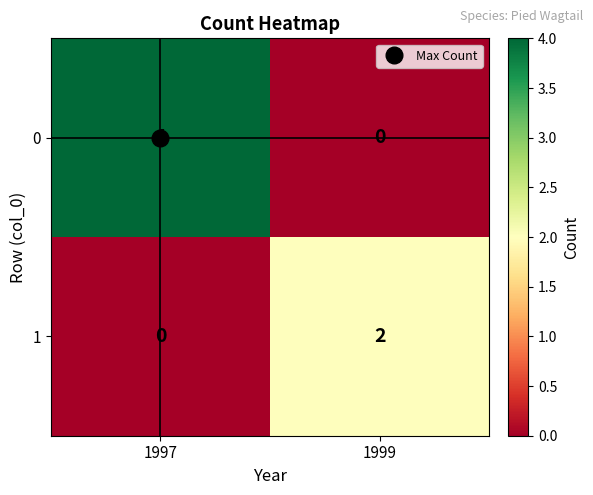

Which series has the widest spread of values?

0